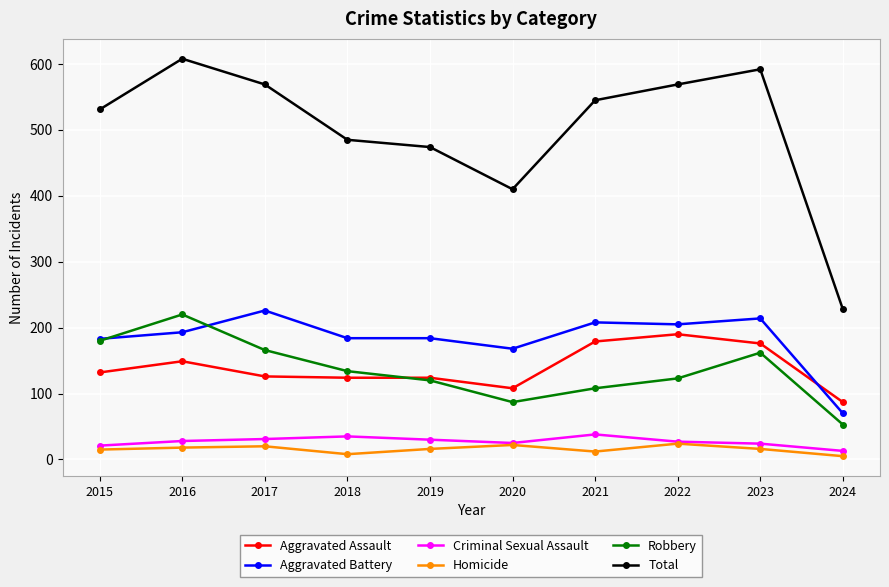

Count the number of data series in this chart.

6